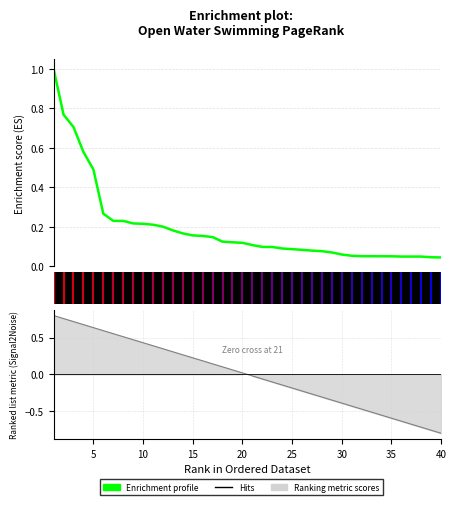

Reading left to right, list all the values displayed in this chart.

1.0	0.8	0.7	0.6	0.5	0.3	0.2	0.2	0.2	0.2	0.2	0.2	0.2	0.2	0.2	0.2	0.1	0.1	0.1	0.1	0.1	0.1	0.1	0.1	0.1	0.1	0.1	0.1	0.1	0.1	0.1	0.1	0.1	0.1	0.1	0.0	0.0	0.0	0.0	0.0